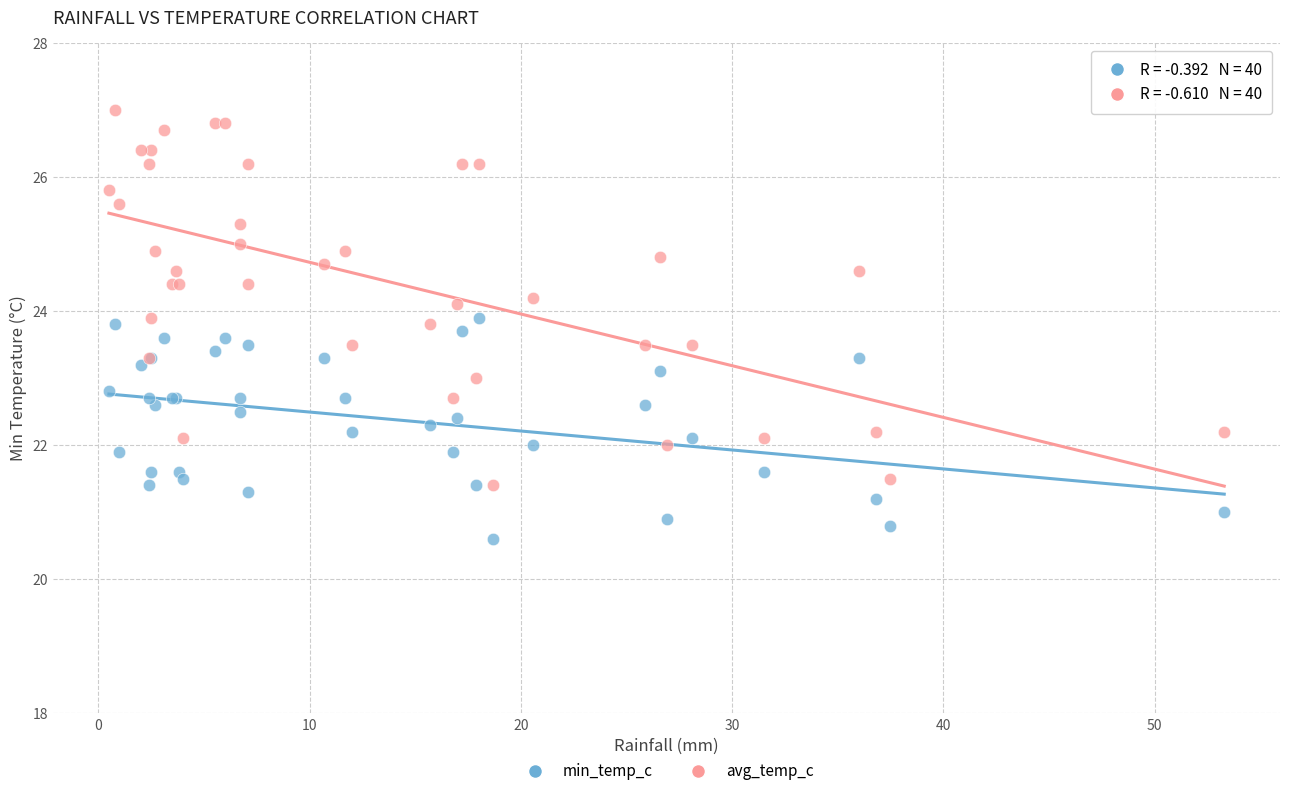

Which series contains the lowest Y value?

min_temp_c